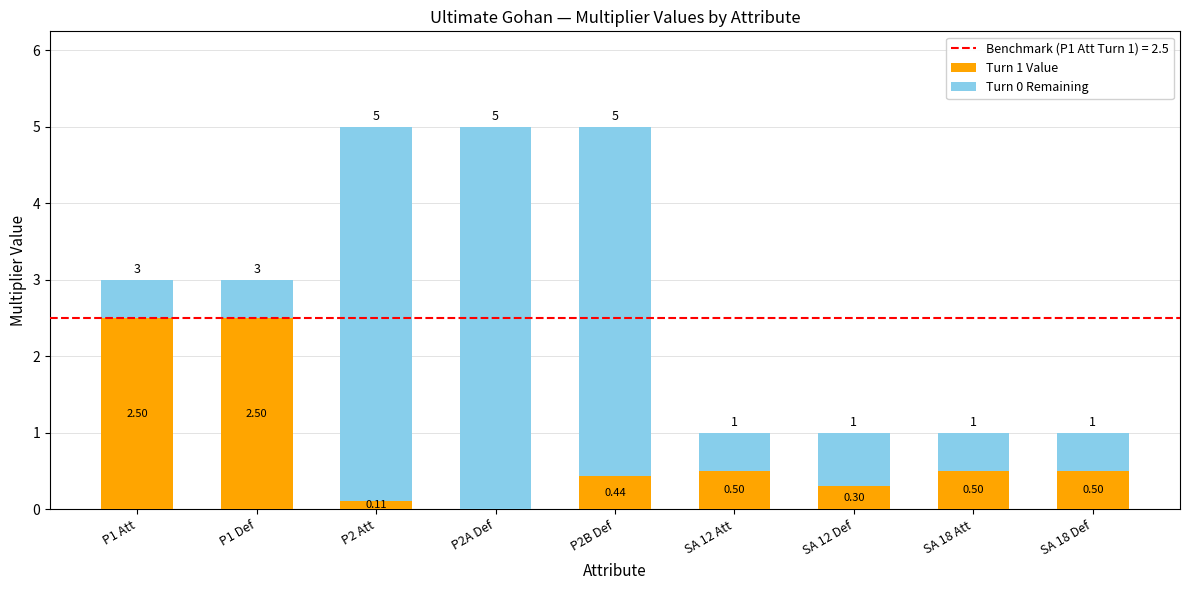

What is the average value of the Turn 1 Value series?

0.8